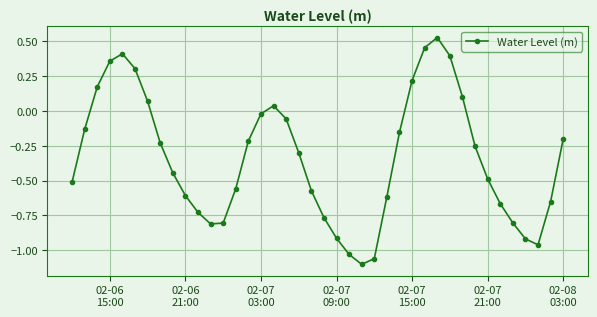

How many interior local valleys (lower than both neighbors) does the data have?

3